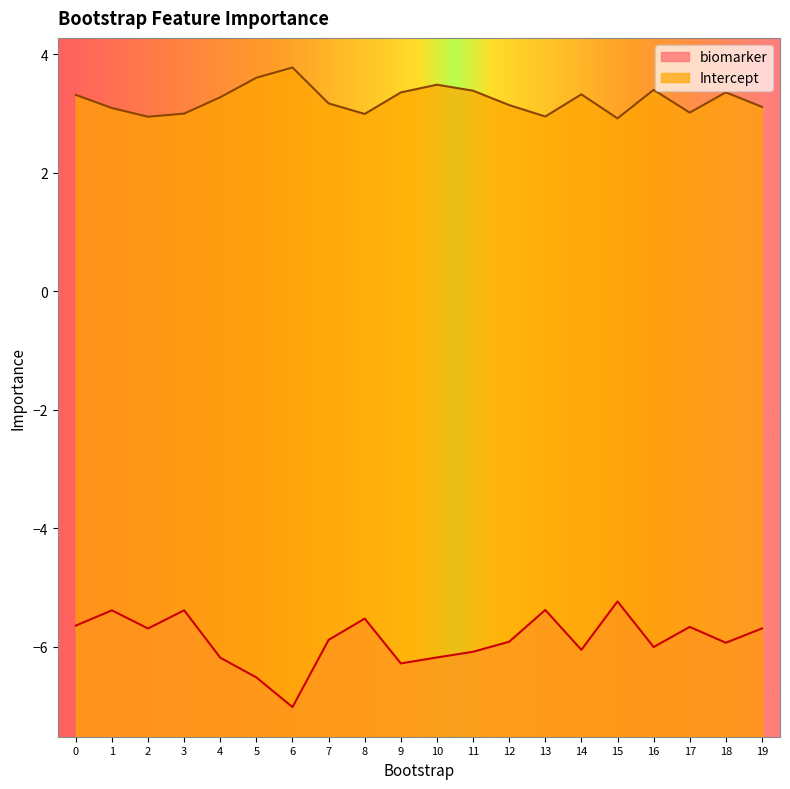

At which category does Intercept reach its first local valley?

2